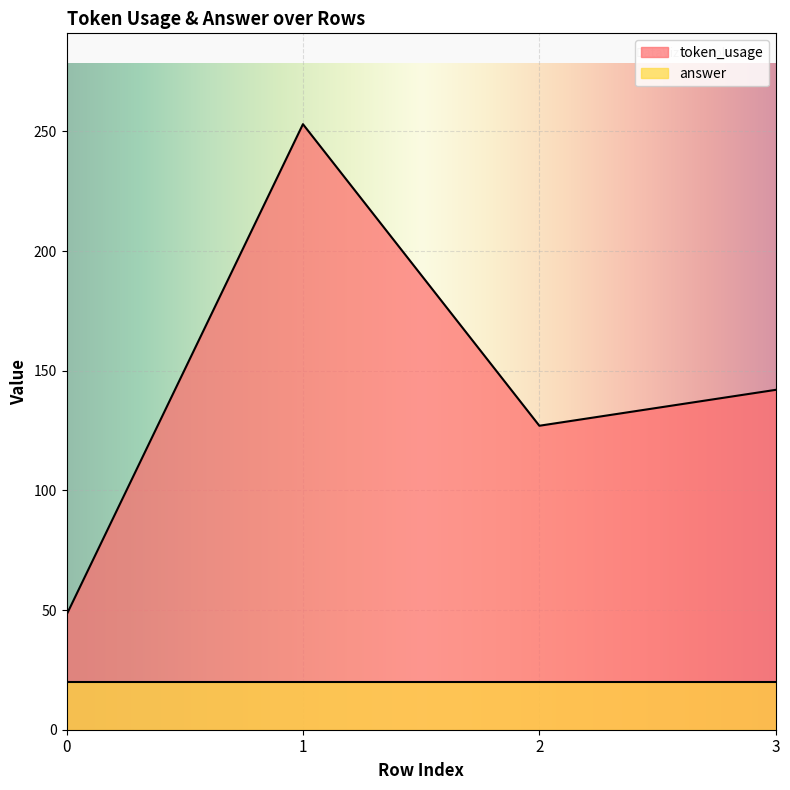

How many distinct data groups are displayed?

2